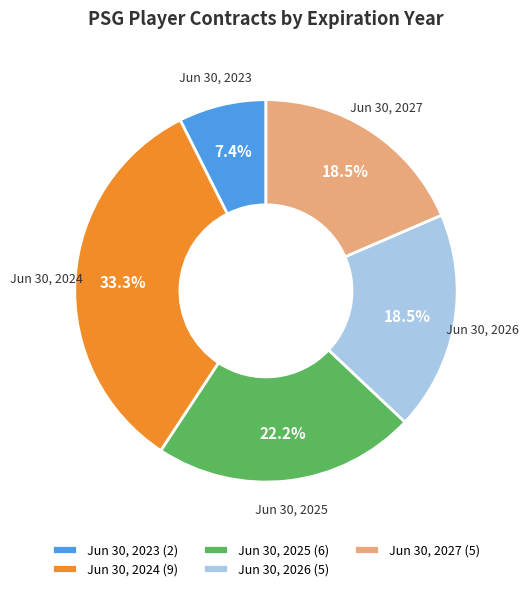

What percentage is NOT represented by Jun 30, 2024?

66.7%